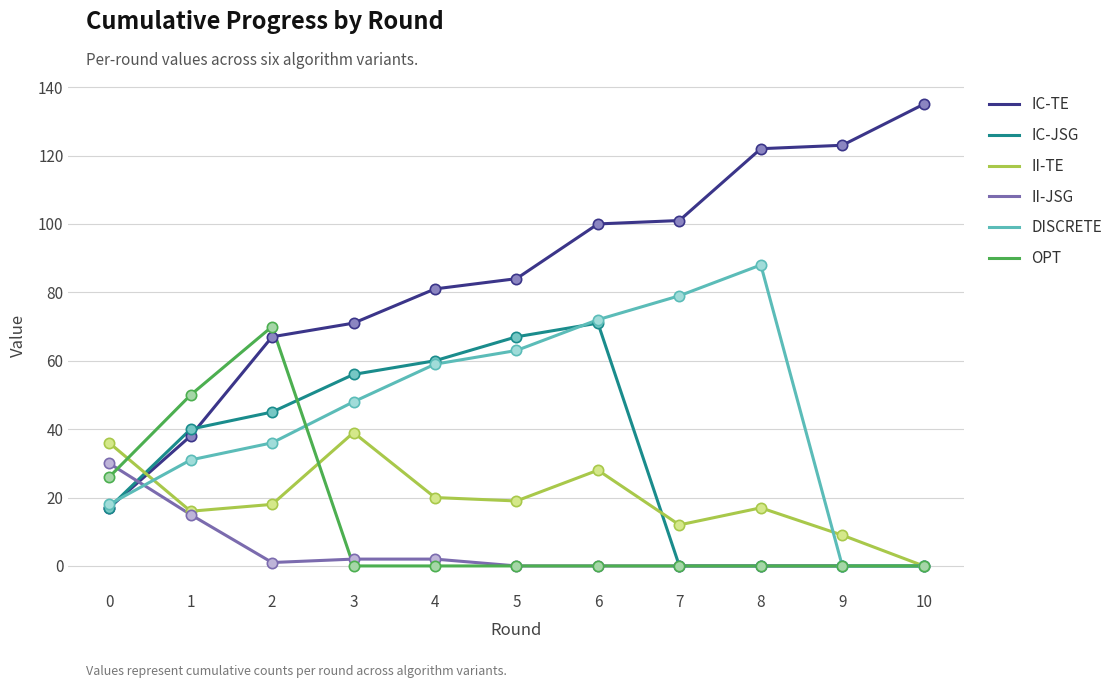

At which category is the sum across all series the highest?

6